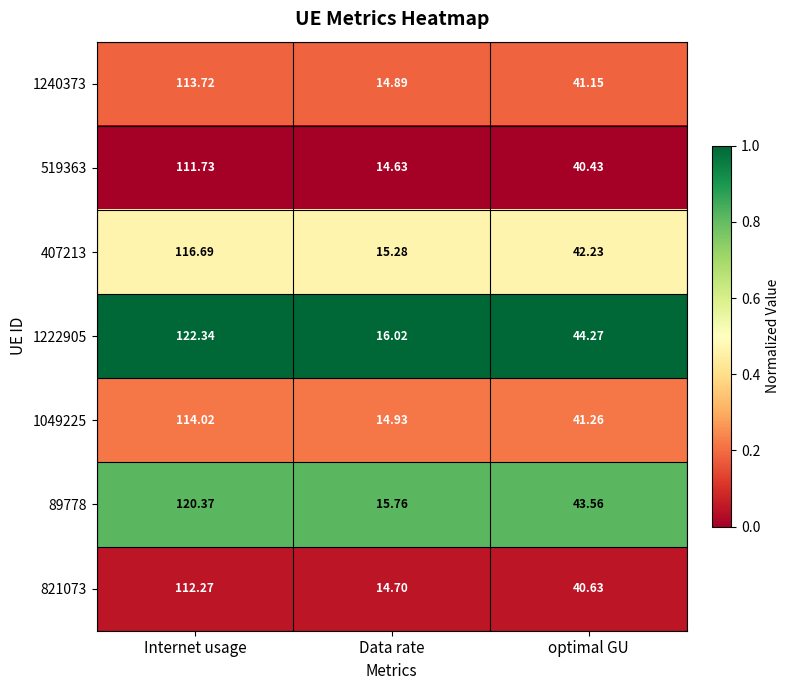

List the labels in order of 1240373 value, smallest first.

Data rate, optimal GU, Internet usage